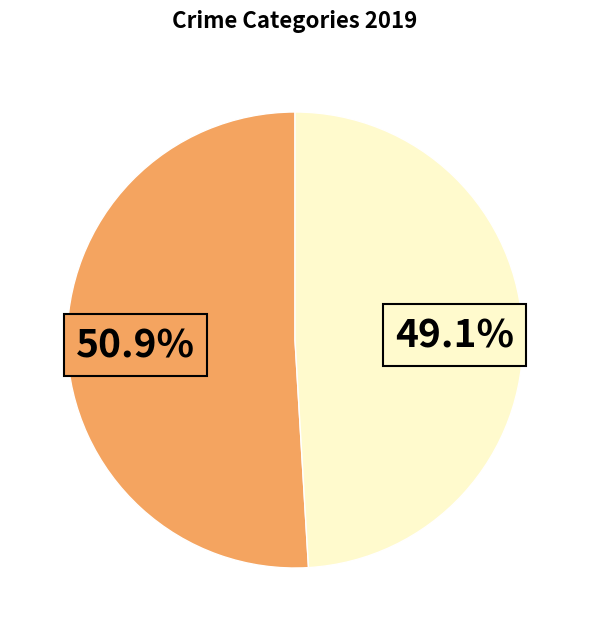

To the nearest percent, what is the average slice percentage?

50%